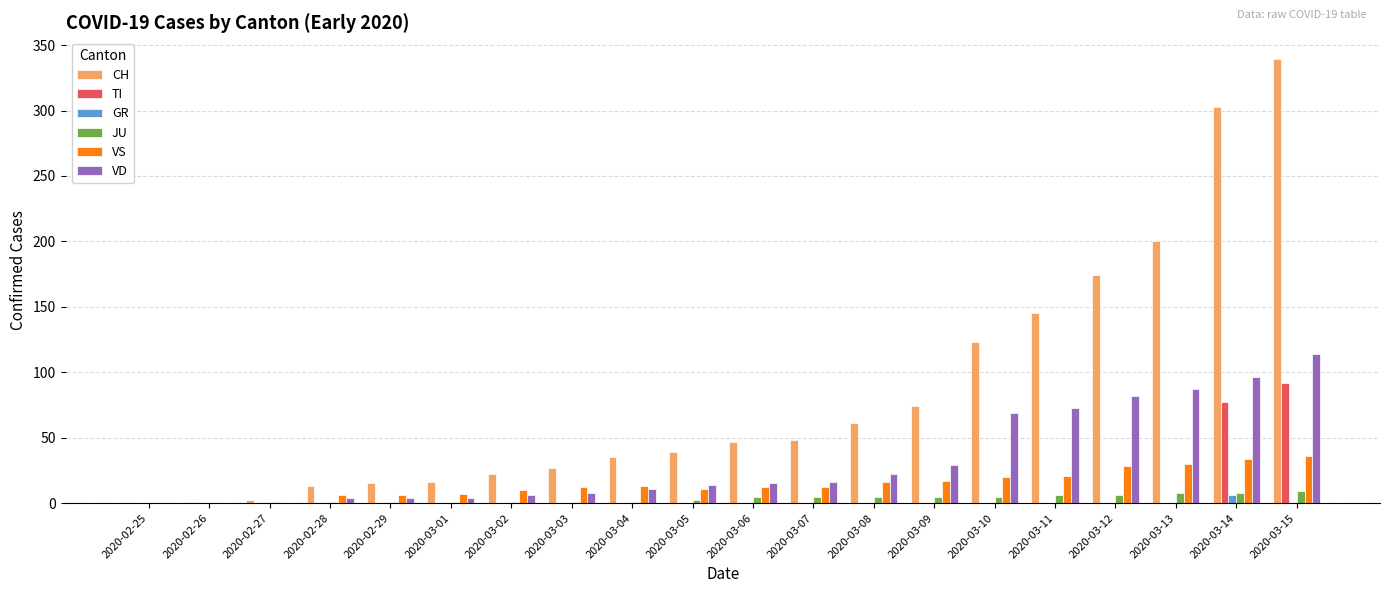

Which series has the widest spread of values?

CH